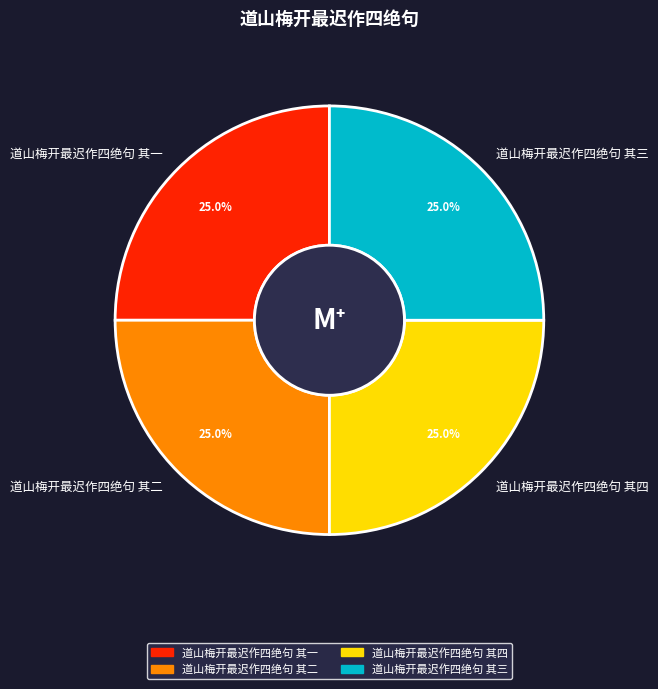

Is there a majority slice in this chart?

No